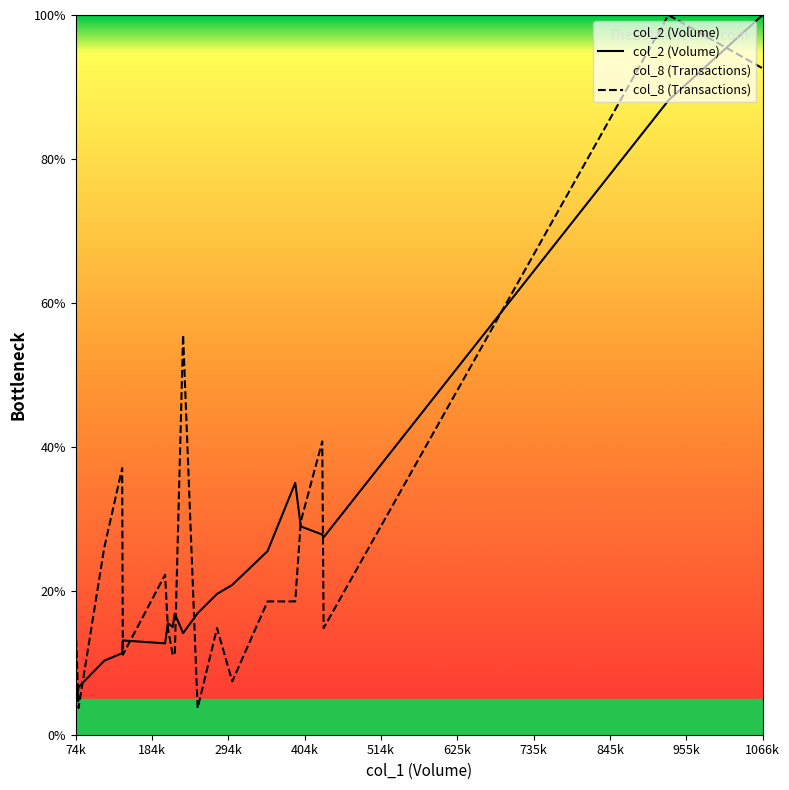

At which category is the sum across all series the highest?

1066k